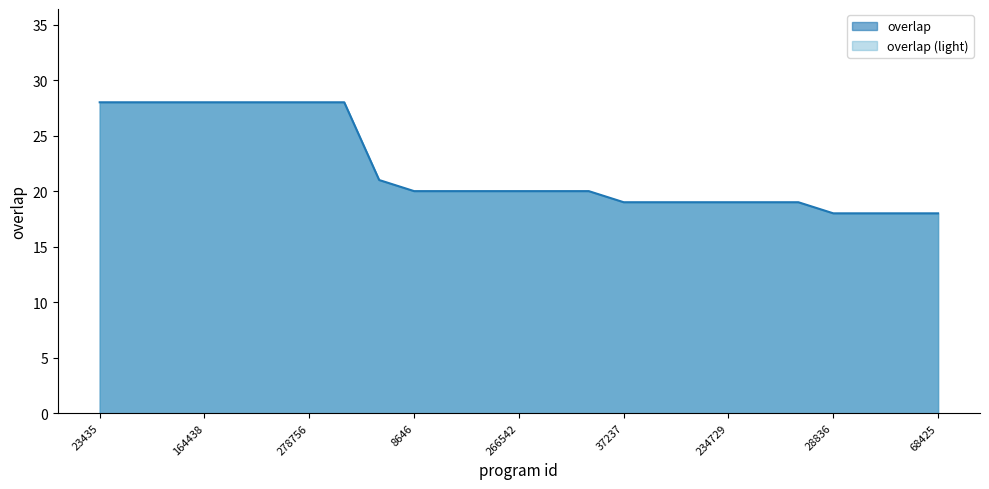

True or false: there are more than 1 points higher than both neighbors.

False